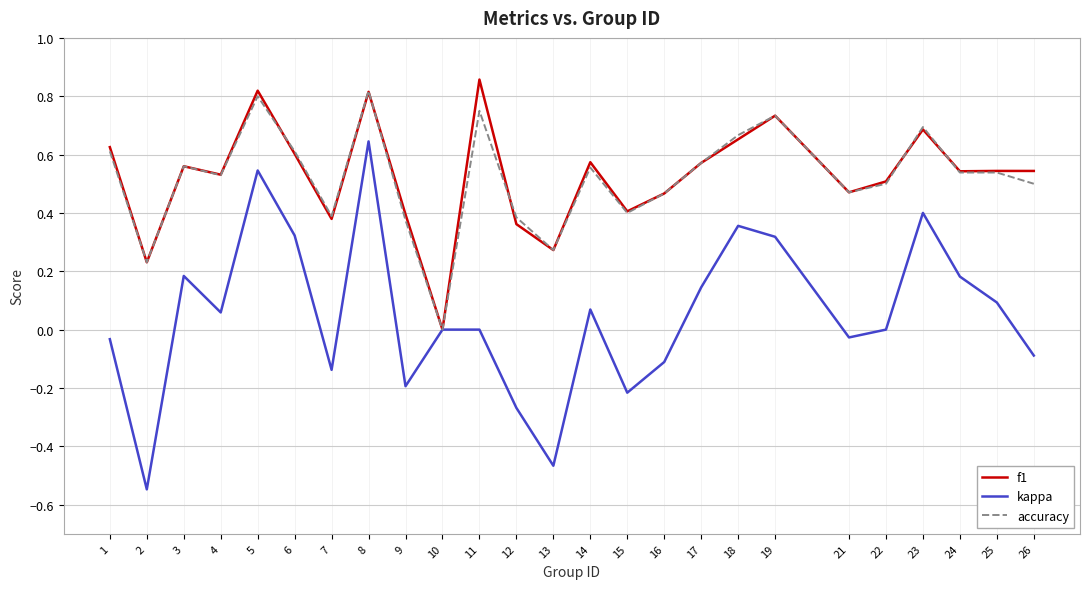

Is the value of f1 at 21 greater than the value of kappa at 11?

Yes